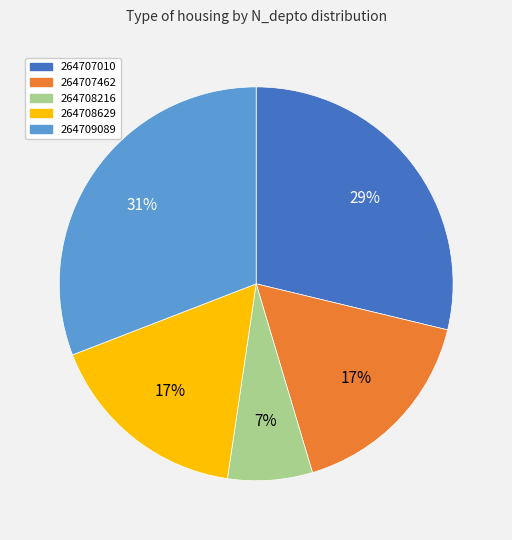

Count the number of slices in the pie.

5